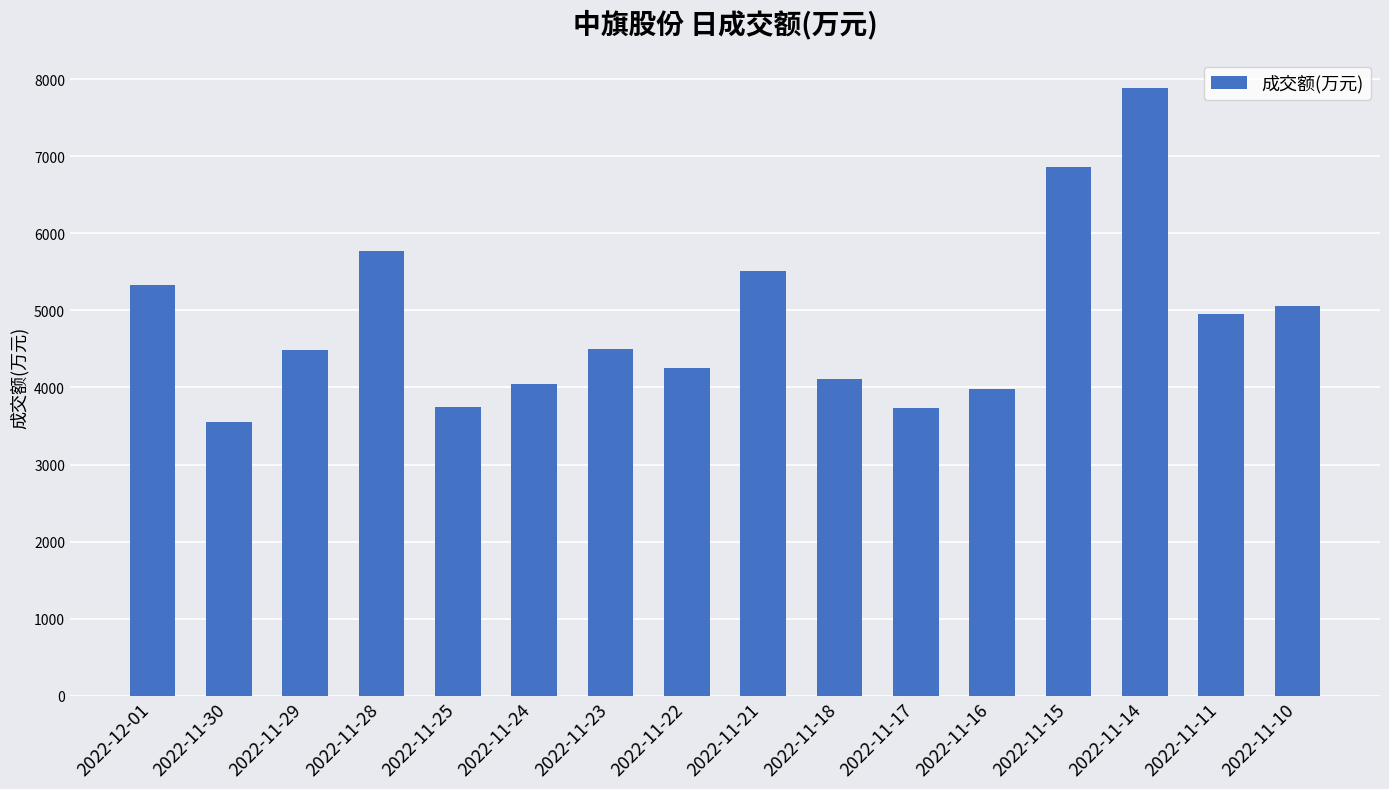

How many bars are there in total?

16